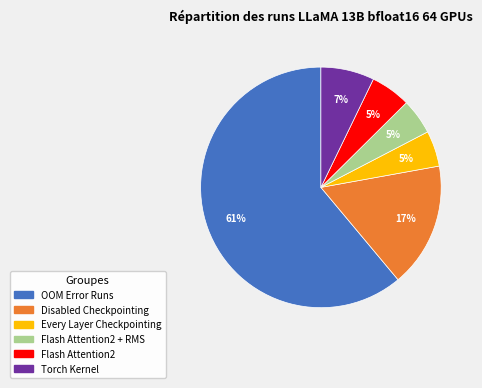

Is there a majority slice in this chart?

Yes